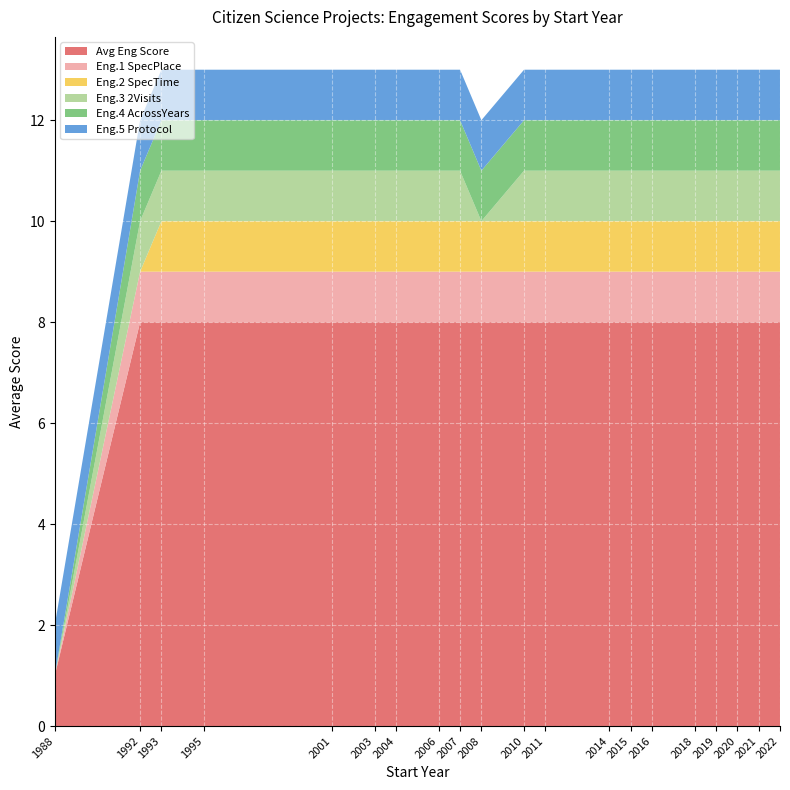

Reading right to left, extract all data points from this chart.

Avg Eng Score: 2022=8	2021=8	2020=8	2019=8	2018=8	2016=8	2015=8	2014=8	2011=8	2010=8	2008=8	2007=8	2006=8	2004=8	2003=8	2001=8	1995=8	1993=8	1992=8	1988=1
Eng.1 SpecPlace: 2022=1	2021=1	2020=1	2019=1	2018=1	2016=1	2015=1	2014=1	2011=1	2010=1	2008=1	2007=1	2006=1	2004=1	2003=1	2001=1	1995=1	1993=1	1992=1	1988=0
Eng.2 SpecTime: 2022=1	2021=1	2020=1	2019=1	2018=1	2016=1	2015=1	2014=1	2011=1	2010=1	2008=1	2007=1	2006=1	2004=1	2003=1	2001=1	1995=1	1993=1	1992=0	1988=0
Eng.3 2Visits: 2022=1	2021=1	2020=1	2019=1	2018=1	2016=1	2015=1	2014=1	2011=1	2010=1	2008=0	2007=1	2006=1	2004=1	2003=1	2001=1	1995=1	1993=1	1992=1	1988=0
Eng.4 AcrossYears: 2022=1	2021=1	2020=1	2019=1	2018=1	2016=1	2015=1	2014=1	2011=1	2010=1	2008=1	2007=1	2006=1	2004=1	2003=1	2001=1	1995=1	1993=1	1992=1	1988=0
Eng.5 Protocol: 2022=1	2021=1	2020=1	2019=1	2018=1	2016=1	2015=1	2014=1	2011=1	2010=1	2008=1	2007=1	2006=1	2004=1	2003=1	2001=1	1995=1	1993=1	1992=1	1988=1